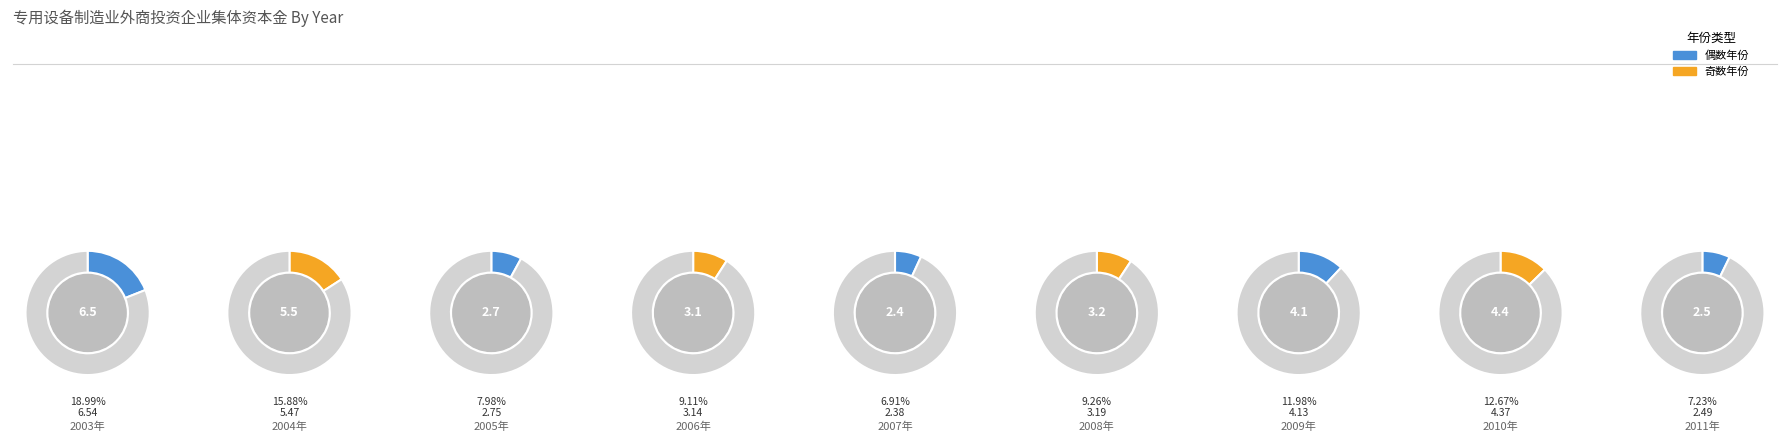

Is it true that 2006年 is 17% of the pie?

False